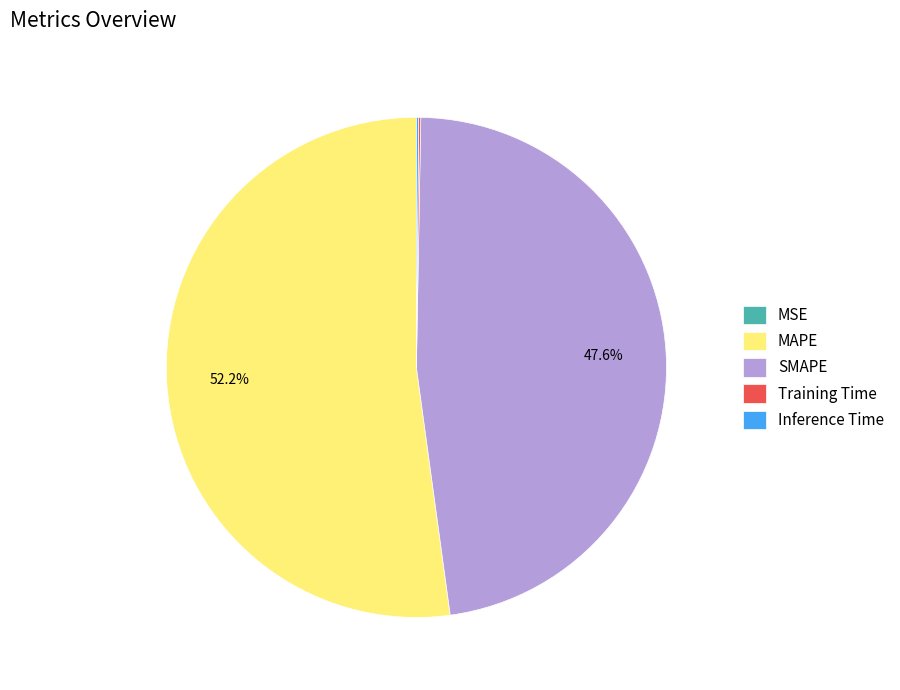

Does SMAPE represent more than half of the total?

No